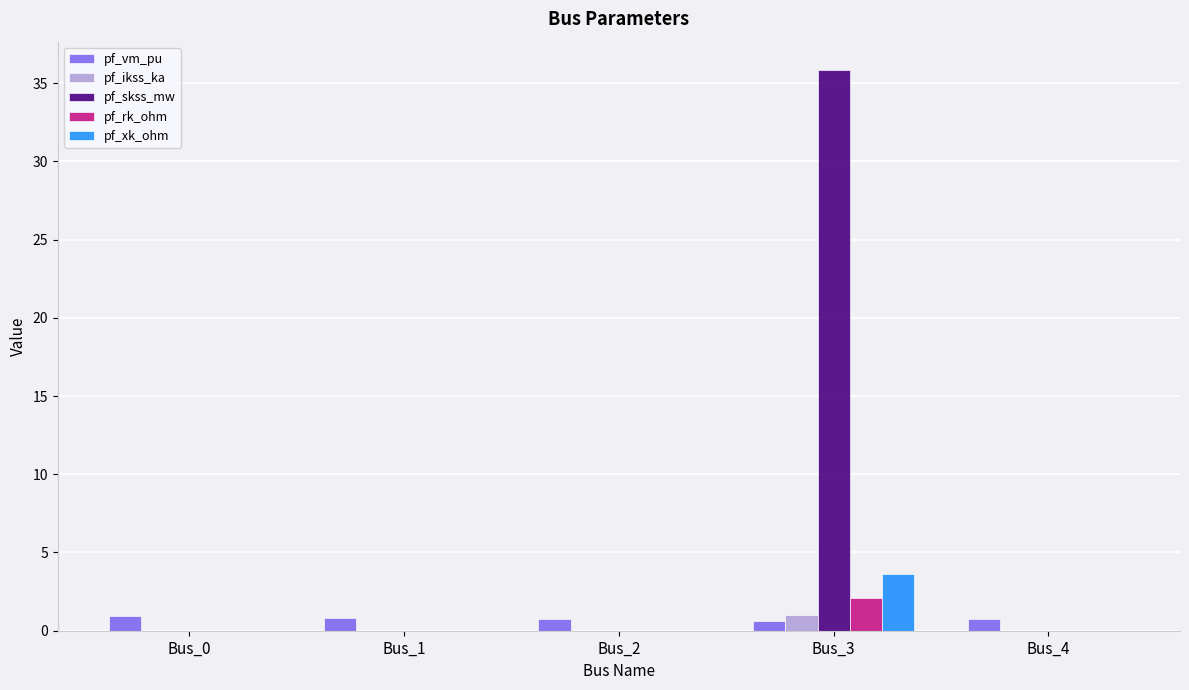

What is the approximate value of pf_vm_pu at Bus_0?

1.0